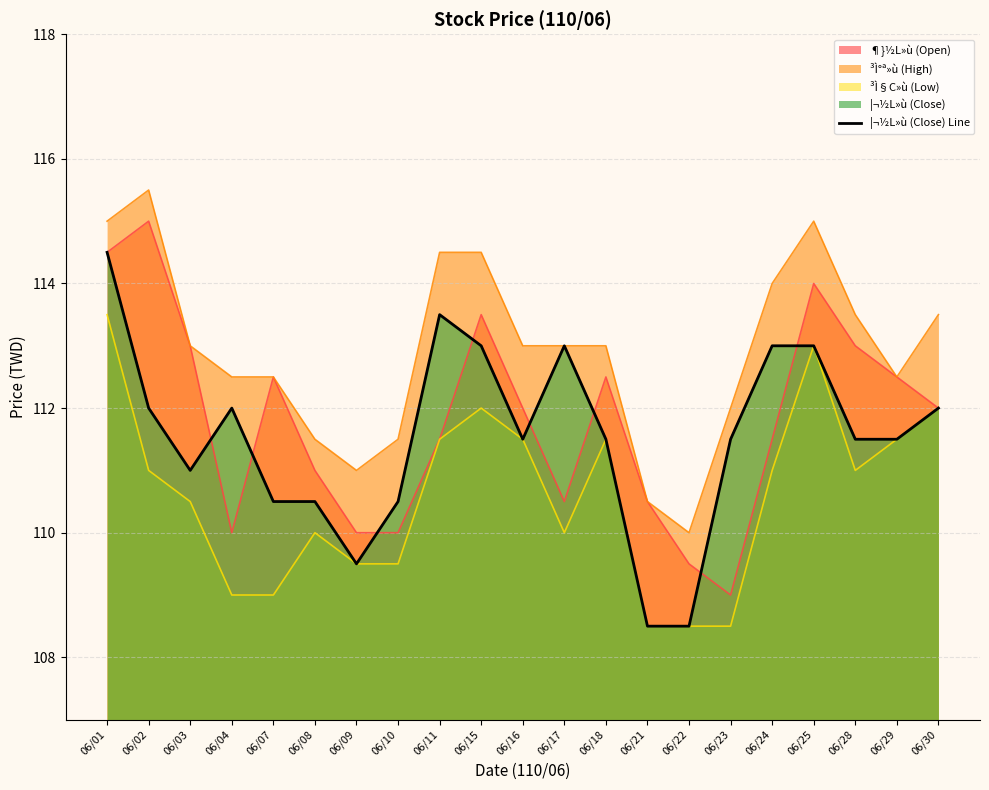

Where does the data first go above 111?

06/01